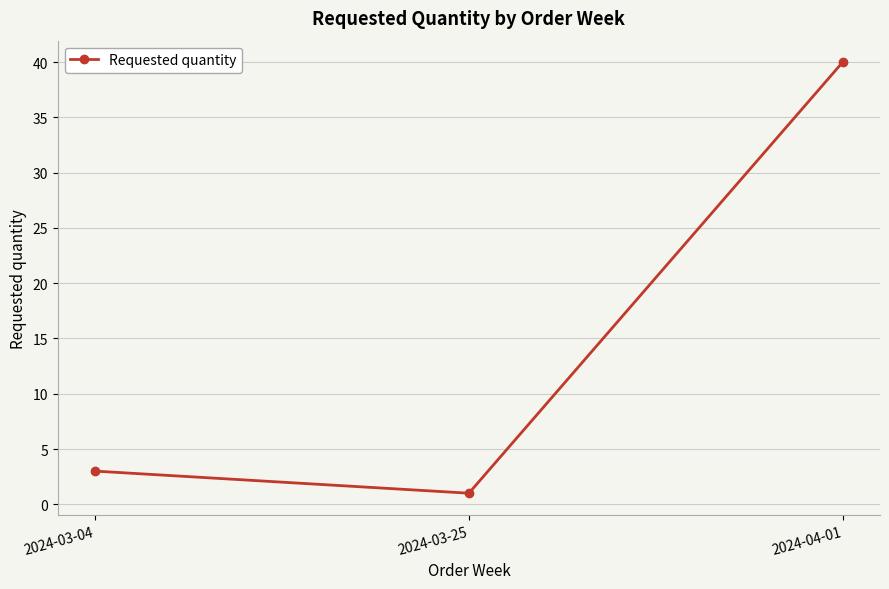

Count the number of data series in this chart.

1